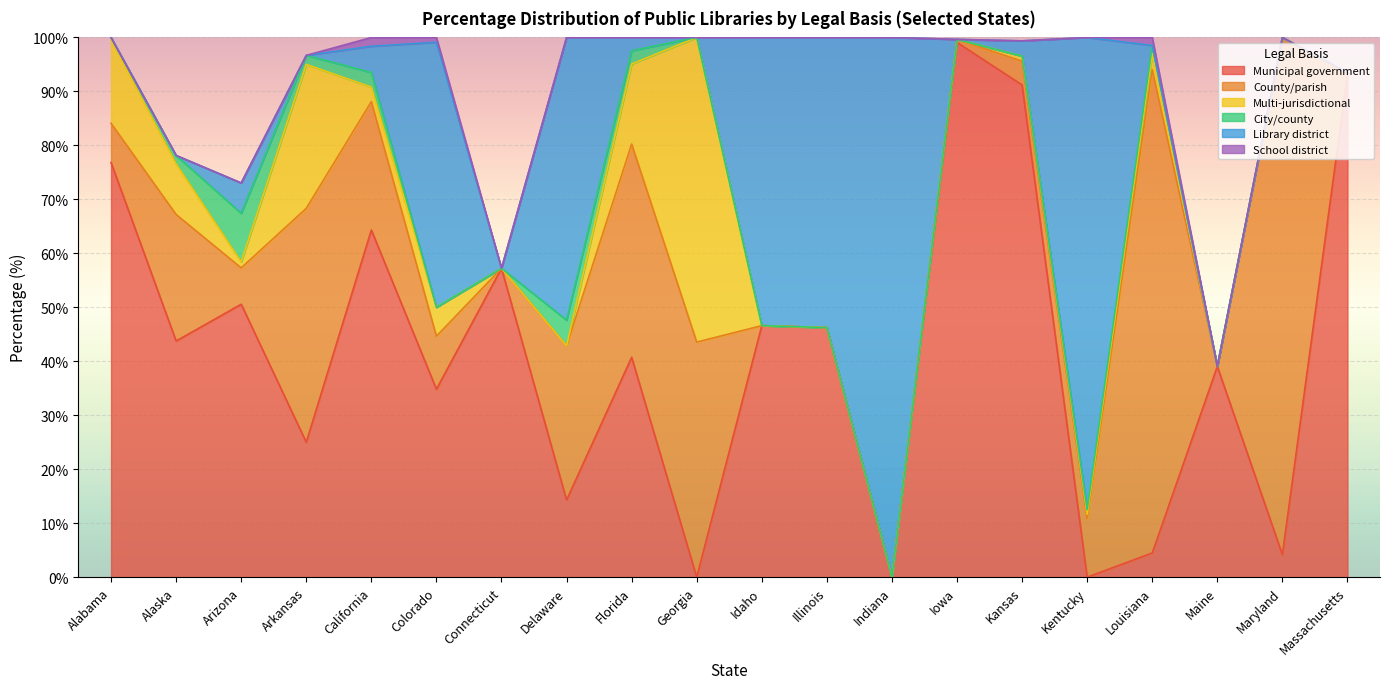

What is the sum of the City/county values at Alaska and Alabama?

2.0